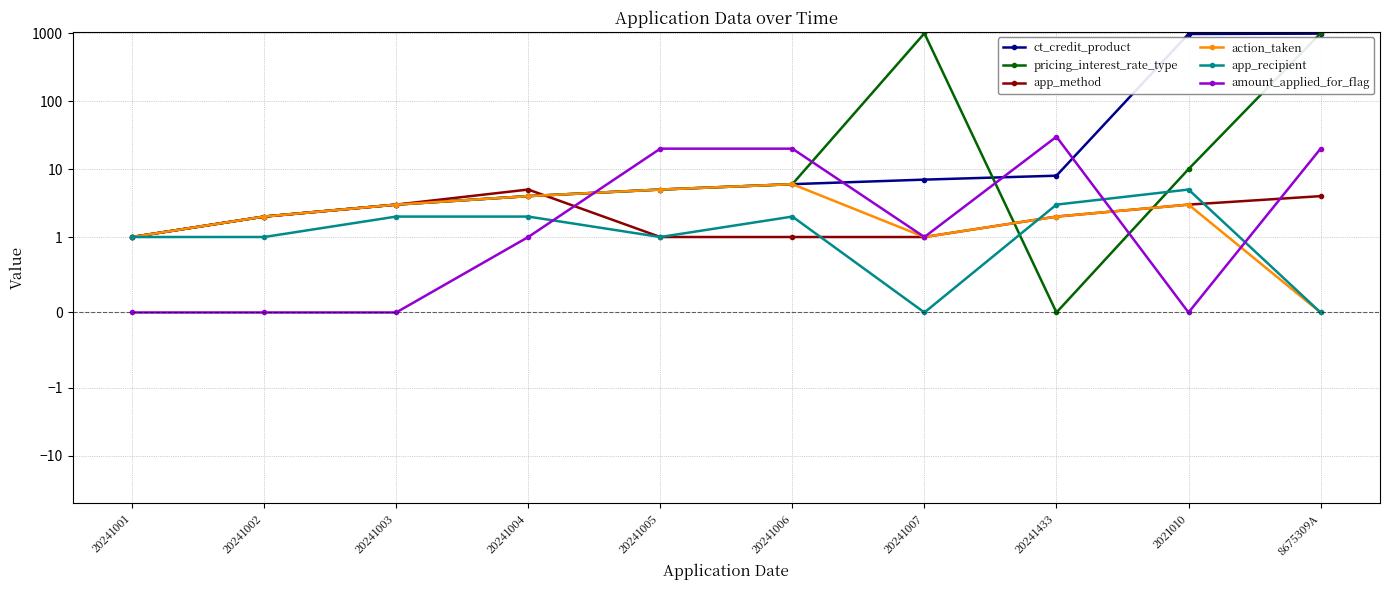

Reading left to right, extract all data points from this chart.

ct_credit_product: 1	2	3	4	5	6	7	8	977	988
pricing_interest_rate_type: 1	2	3	4	5	6	999	0	10	1000
app_method: 1	2	3	5	1	1	1	2	3	4
action_taken: 1	2	3	4	5	6	1	2	3	0
app_recipient: 1	1	2	2	1	2	0	3	5	0
amount_applied_for_flag: 0	0	0	1	20	20	1	30	0	20